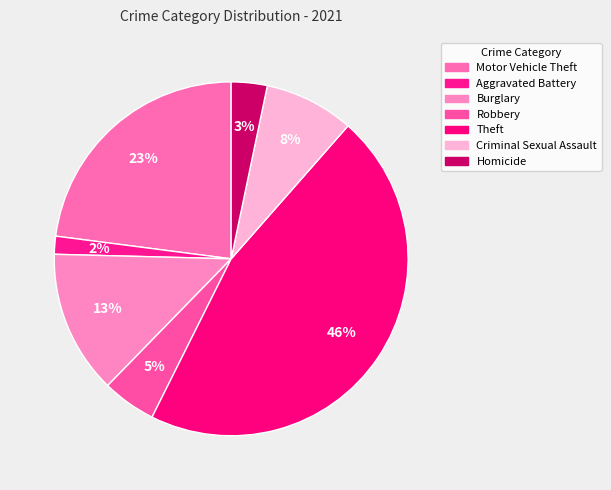

Is it true that Robbery is 5% of the pie?

True